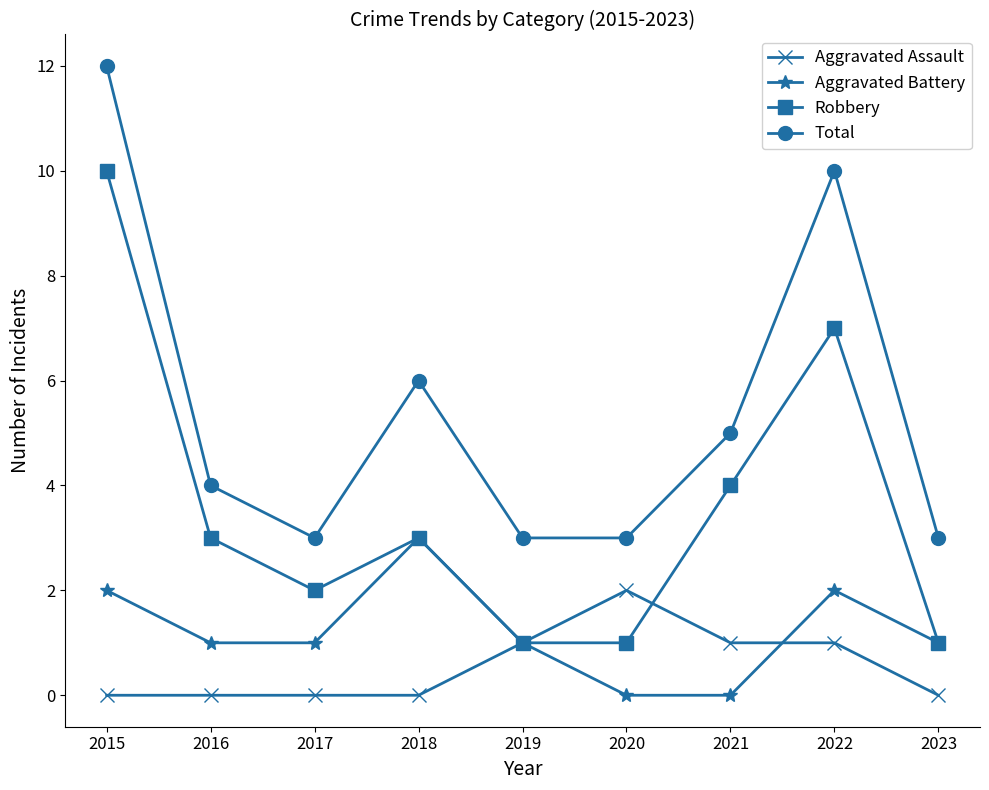

Reading left to right, what are all the values shown in this chart?

Aggravated Assault: 2015=0	2016=0	2017=0	2018=0	2019=1	2020=2	2021=1	2022=1	2023=0
Aggravated Battery: 2015=2	2016=1	2017=1	2018=3	2019=1	2020=0	2021=0	2022=2	2023=1
Robbery: 2015=10	2016=3	2017=2	2018=3	2019=1	2020=1	2021=4	2022=7	2023=1
Total: 2015=12	2016=4	2017=3	2018=6	2019=3	2020=3	2021=5	2022=10	2023=3